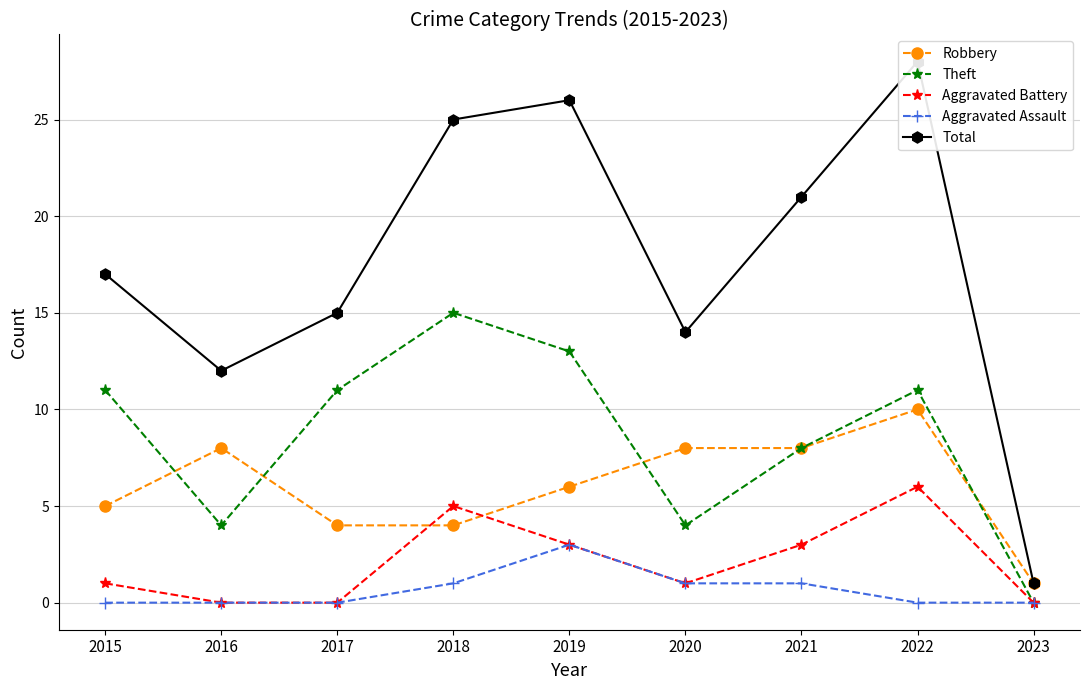

Rank the series by their maximum value, from highest to lowest.

Total, Theft, Robbery, Aggravated Battery, Aggravated Assault